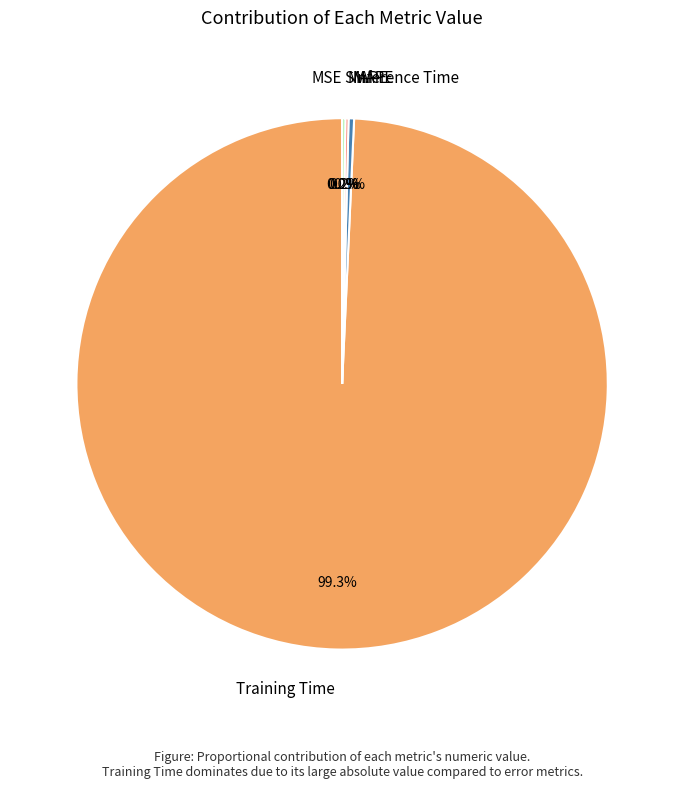

Between Inference Time and MAPE, which is larger?

Inference Time